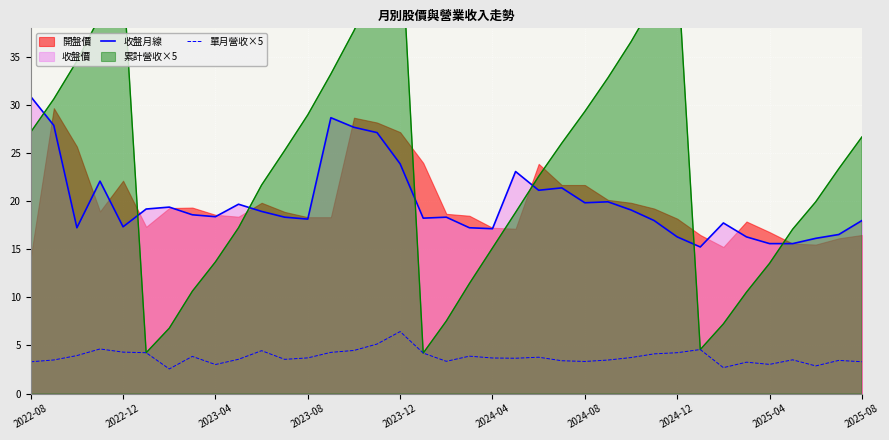

True or false: 收盤月線 and 單月營收×5 cross at least once.

False